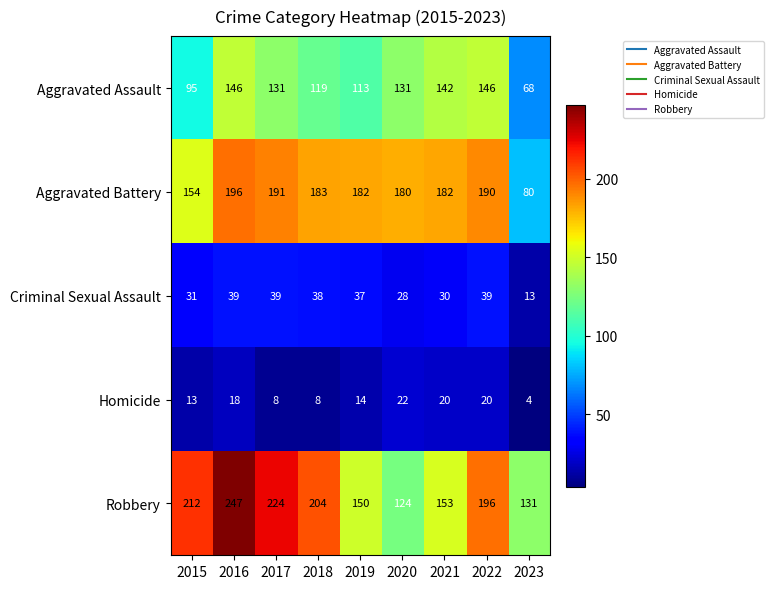

What is the average value of the Homicide series?

14